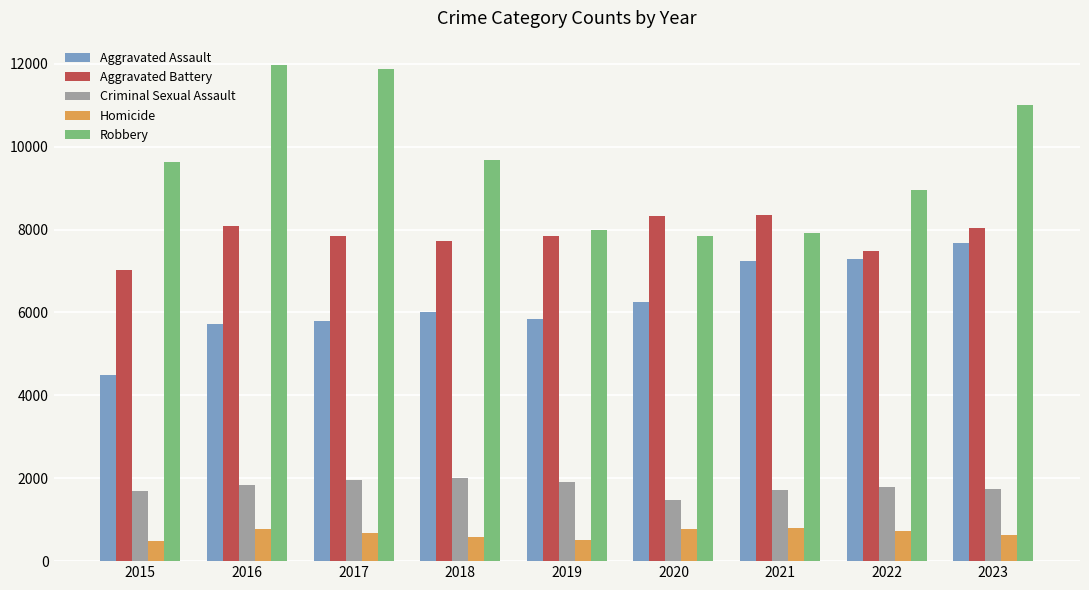

What is the spread (max minus min) of values at 2020?

7532